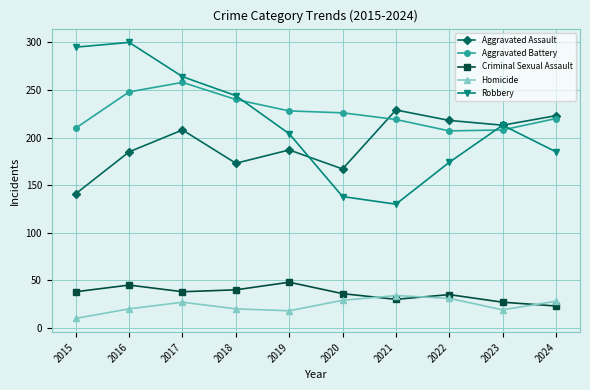

Which category has the lowest value in the Homicide series?

2015